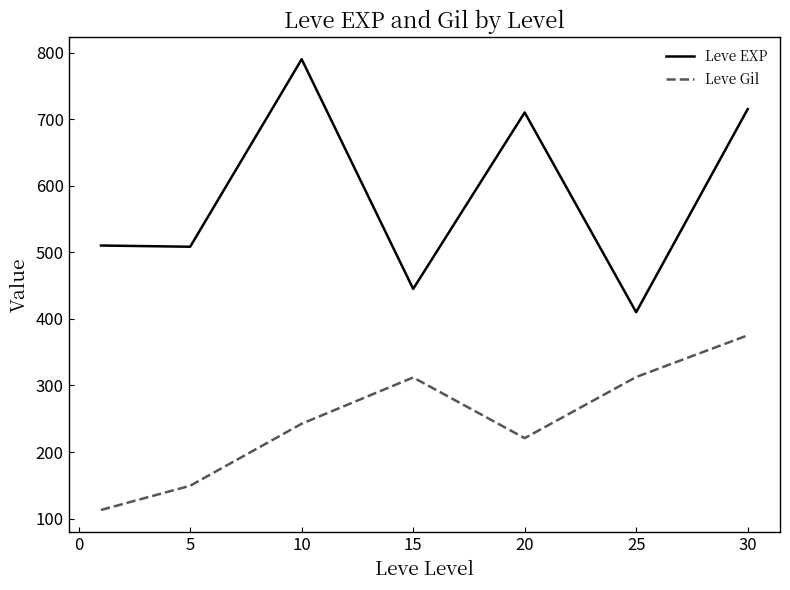

What is the difference between the maximum and second lowest values in the Leve Gil series?

225.9